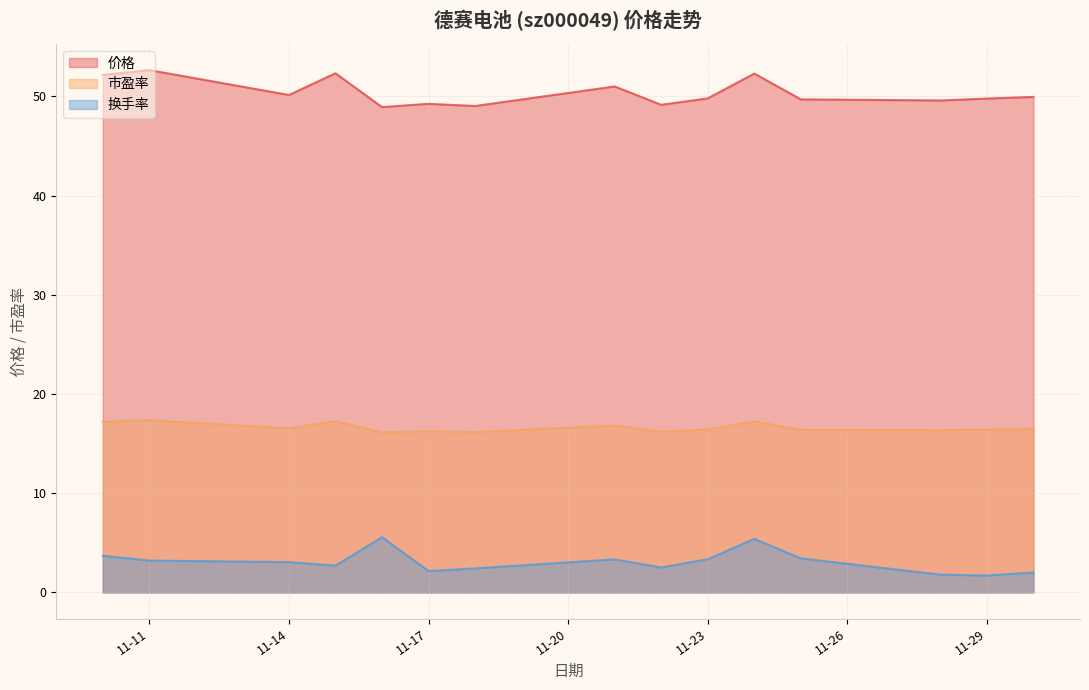

Rank the series at 2022-11-10 from highest to lowest value.

价格, 市盈率, 换手率